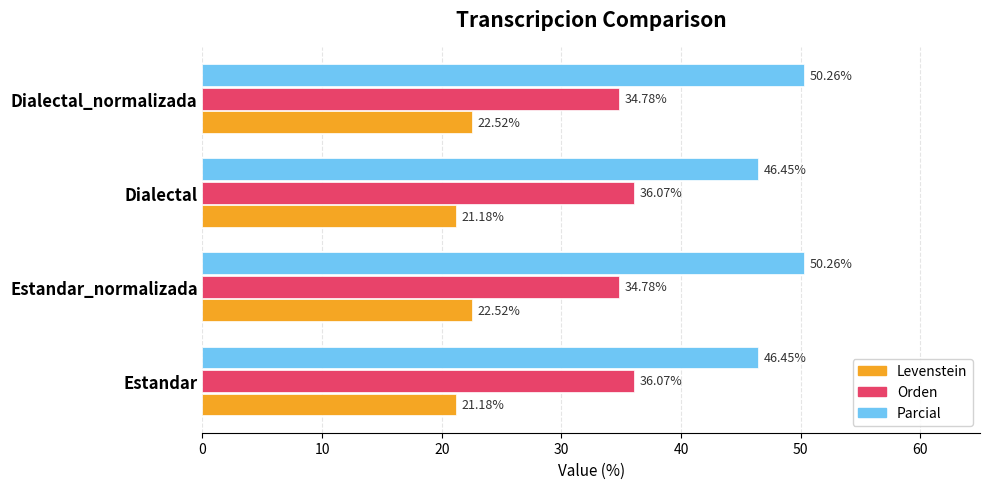

Rank the series at Dialectal_normalizada from highest to lowest value.

Parcial, Orden, Levenstein